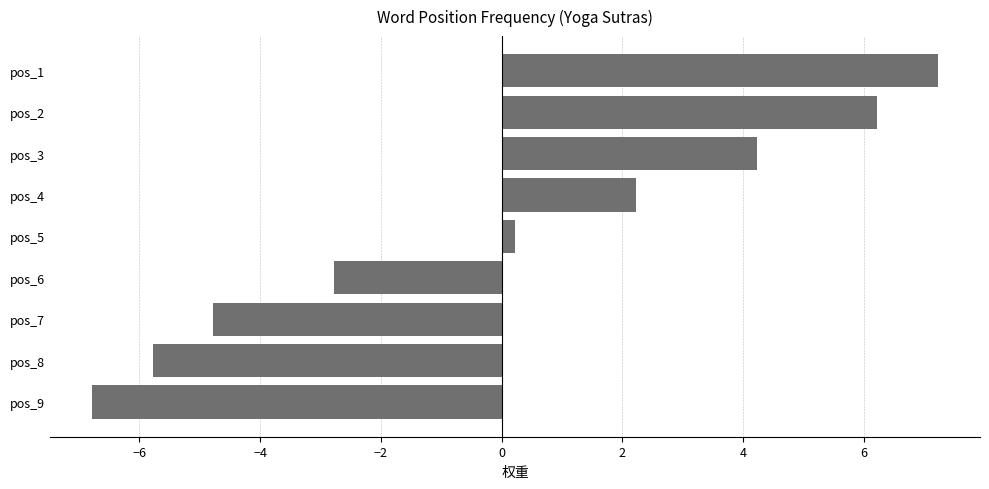

What is the difference between the maximum and second lowest values?

13.0